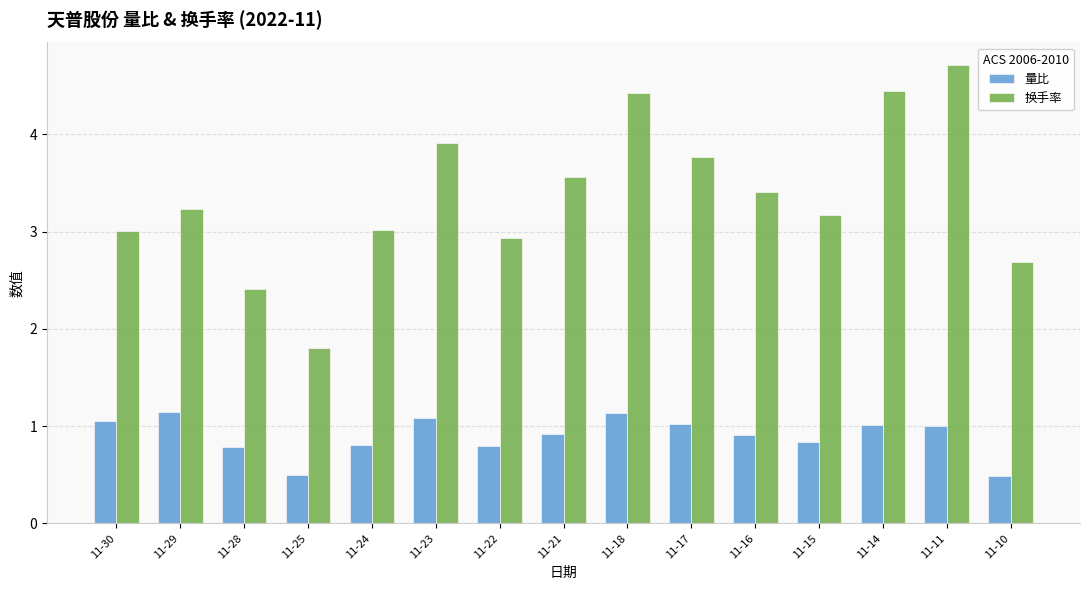

List the series in order of their peak value, lowest first.

量比, 换手率